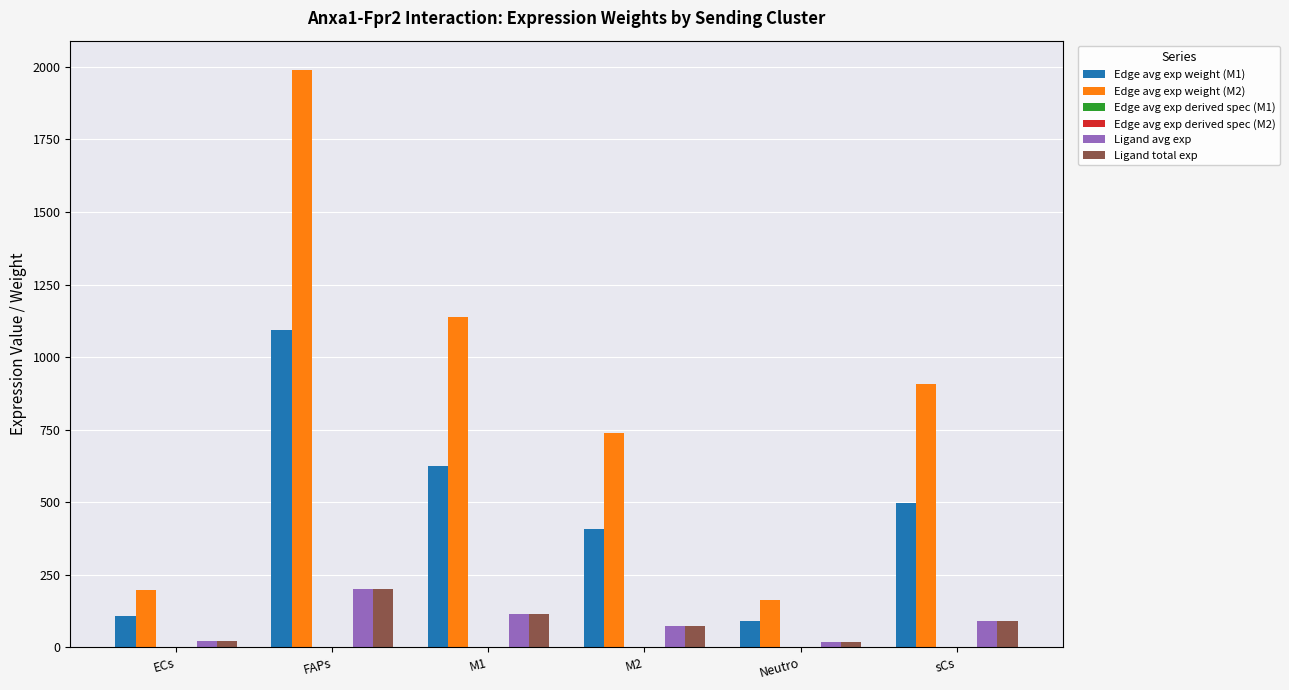

What is the maximum value shown in the chart?

1990.9